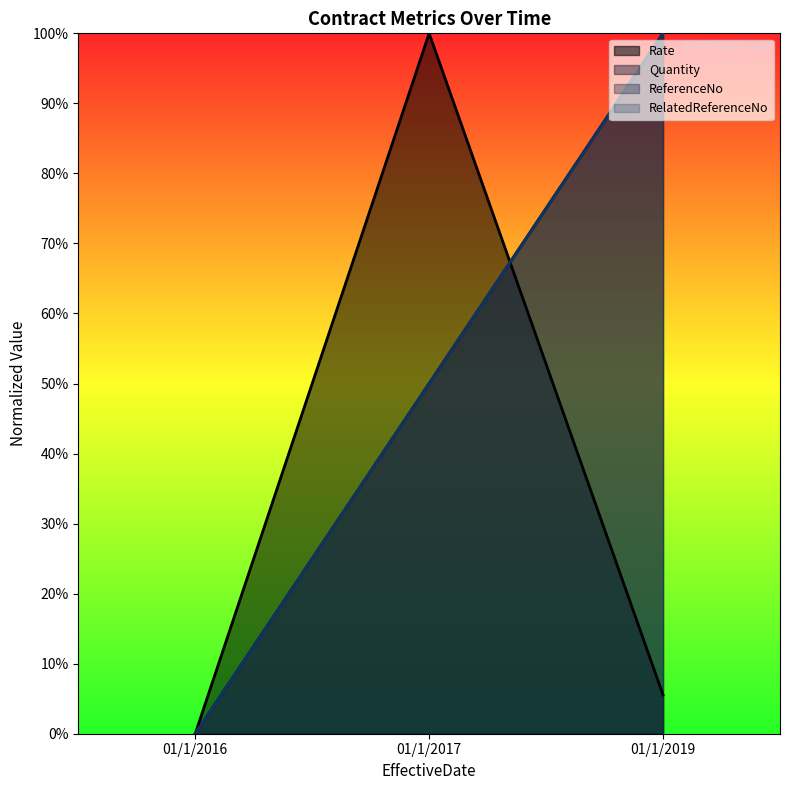

Is it true that Rate equals 0.1 at 01/1/2019?

False